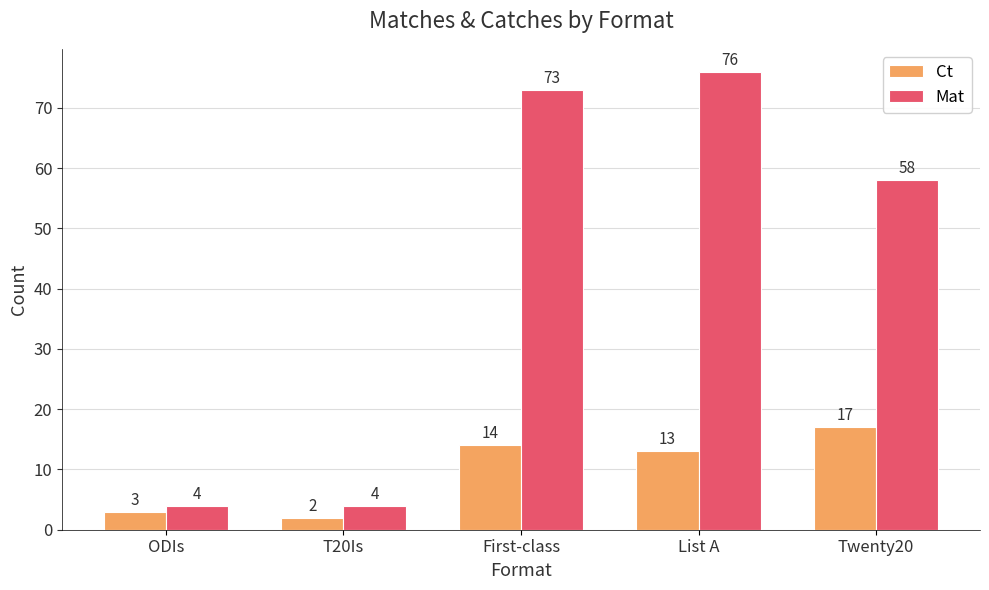

The Mat series shows 4 at ODIs. True or false?

True